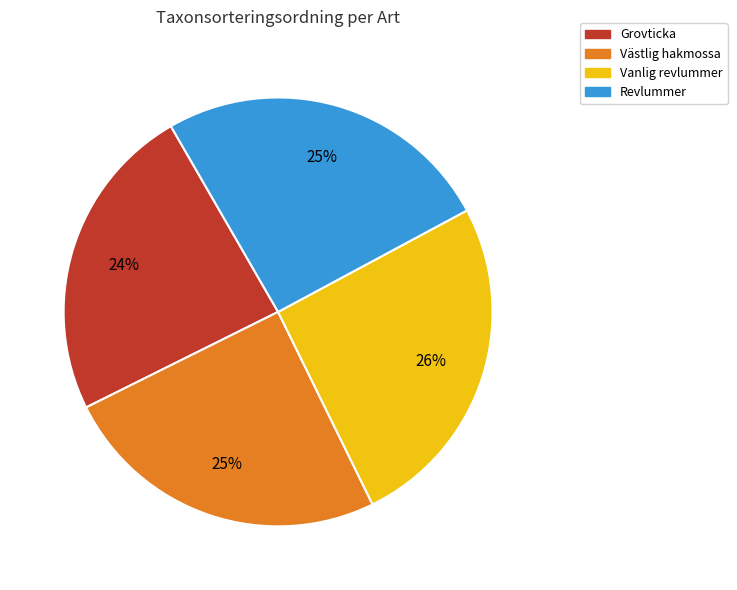

Does Västlig hakmossa represent more than half of the total?

No